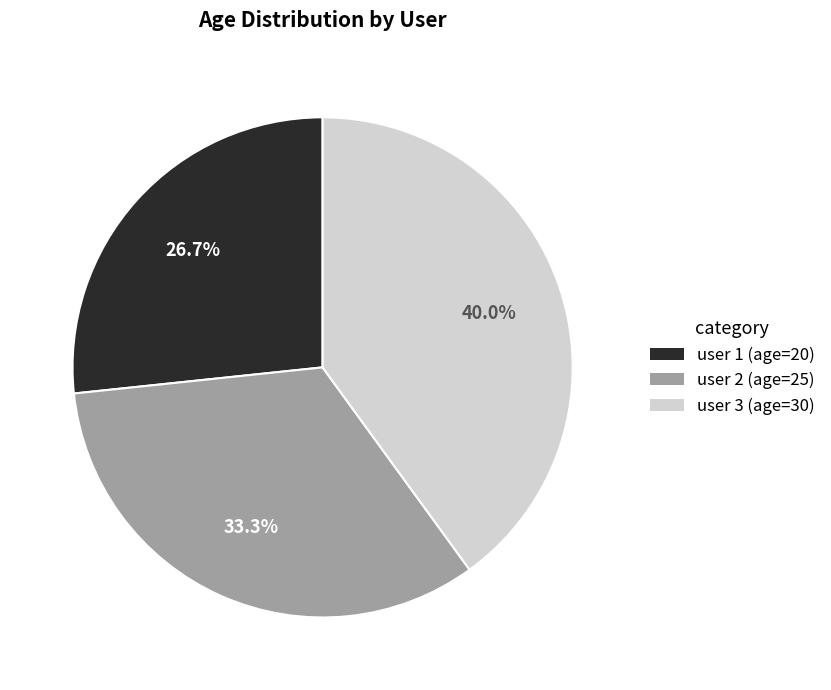

Count the number of slices in the pie.

3